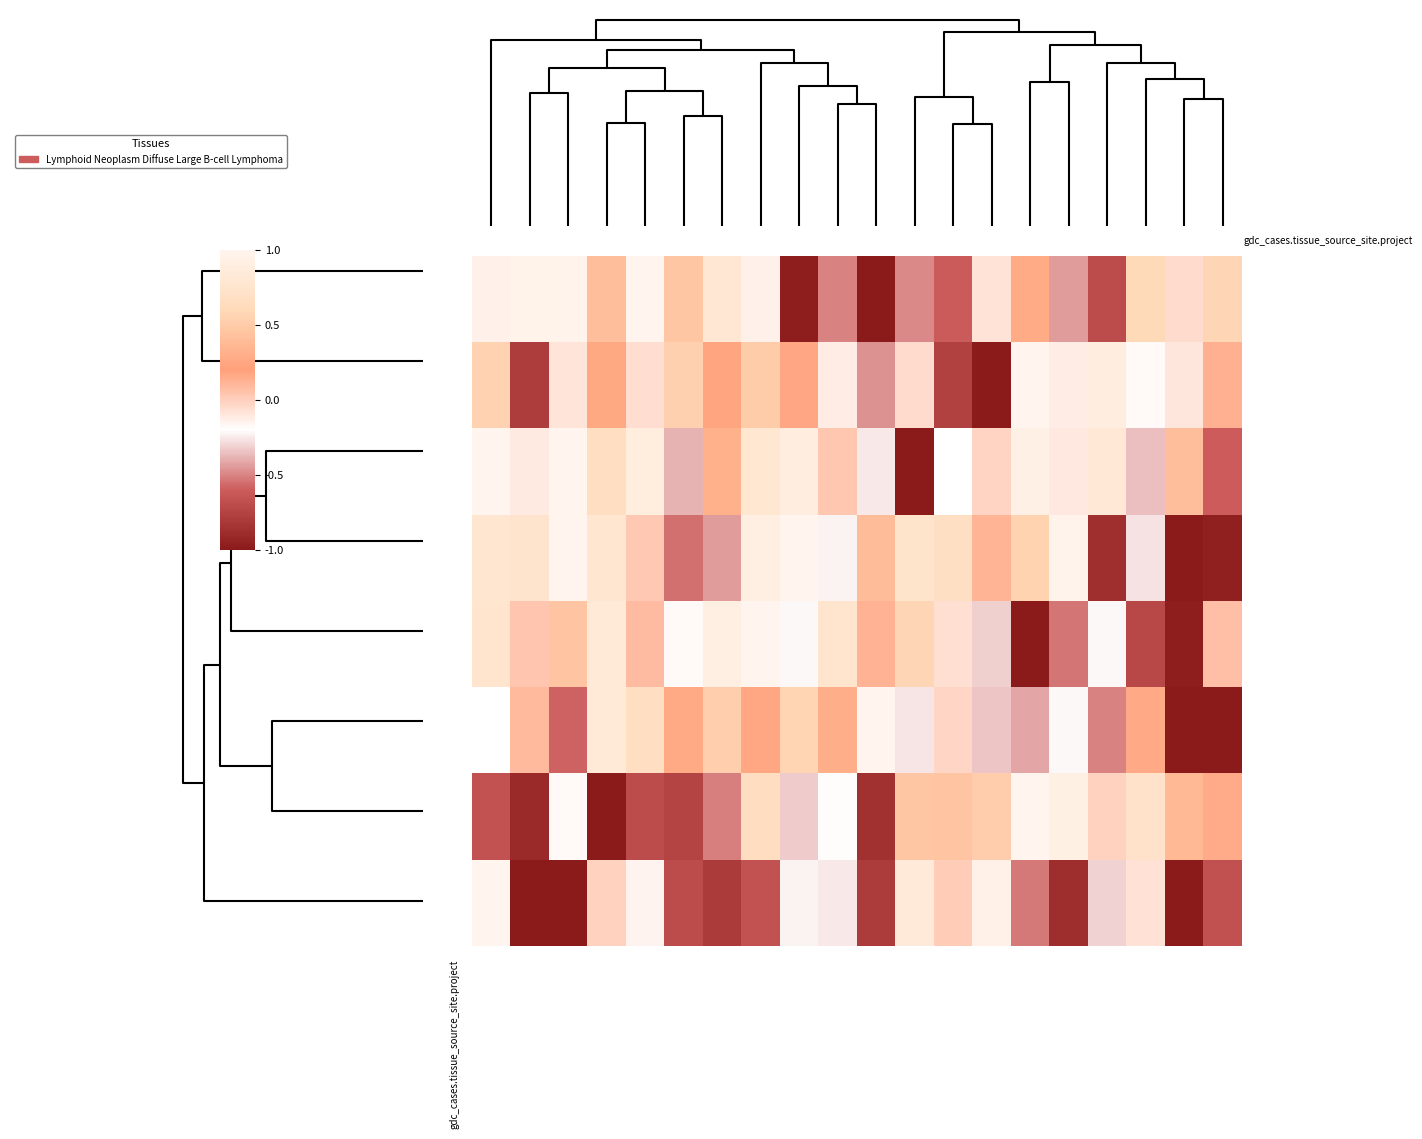

Which category has the highest value across all series?

10